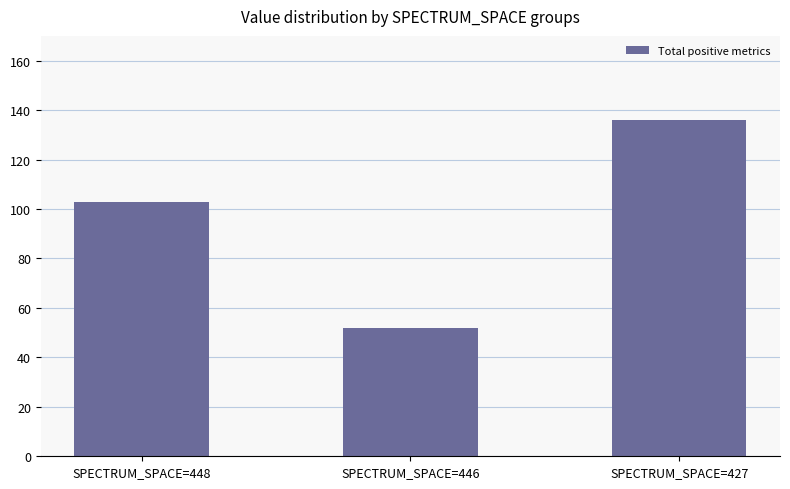

How many bars are there in total?

3